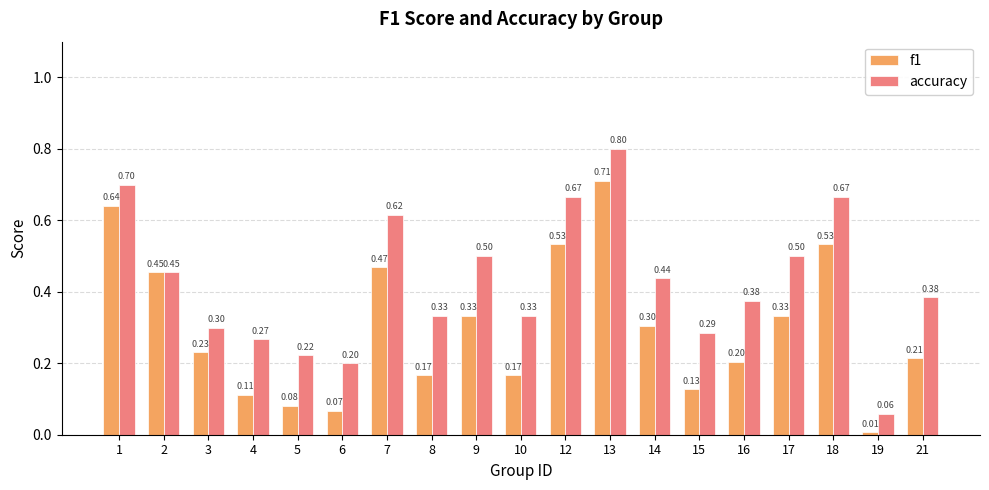

Which category has the lowest value in the accuracy series?

19